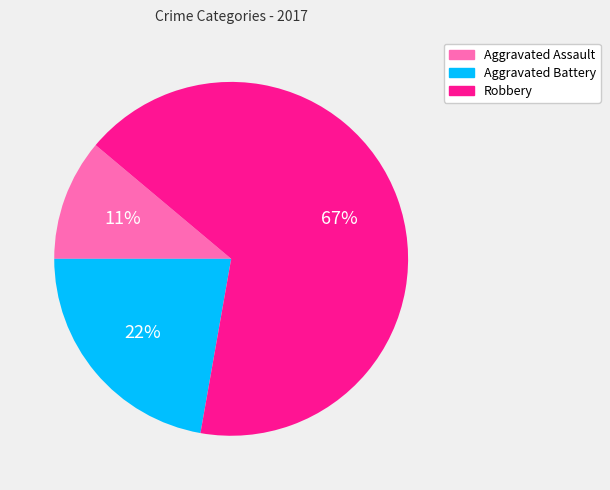

To the nearest percent, what is the average slice percentage?

33%